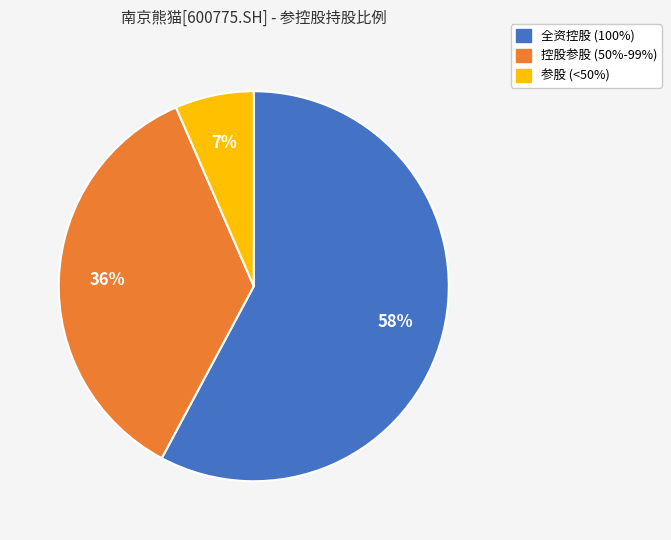

To the nearest percent, what is the average slice percentage?

33%